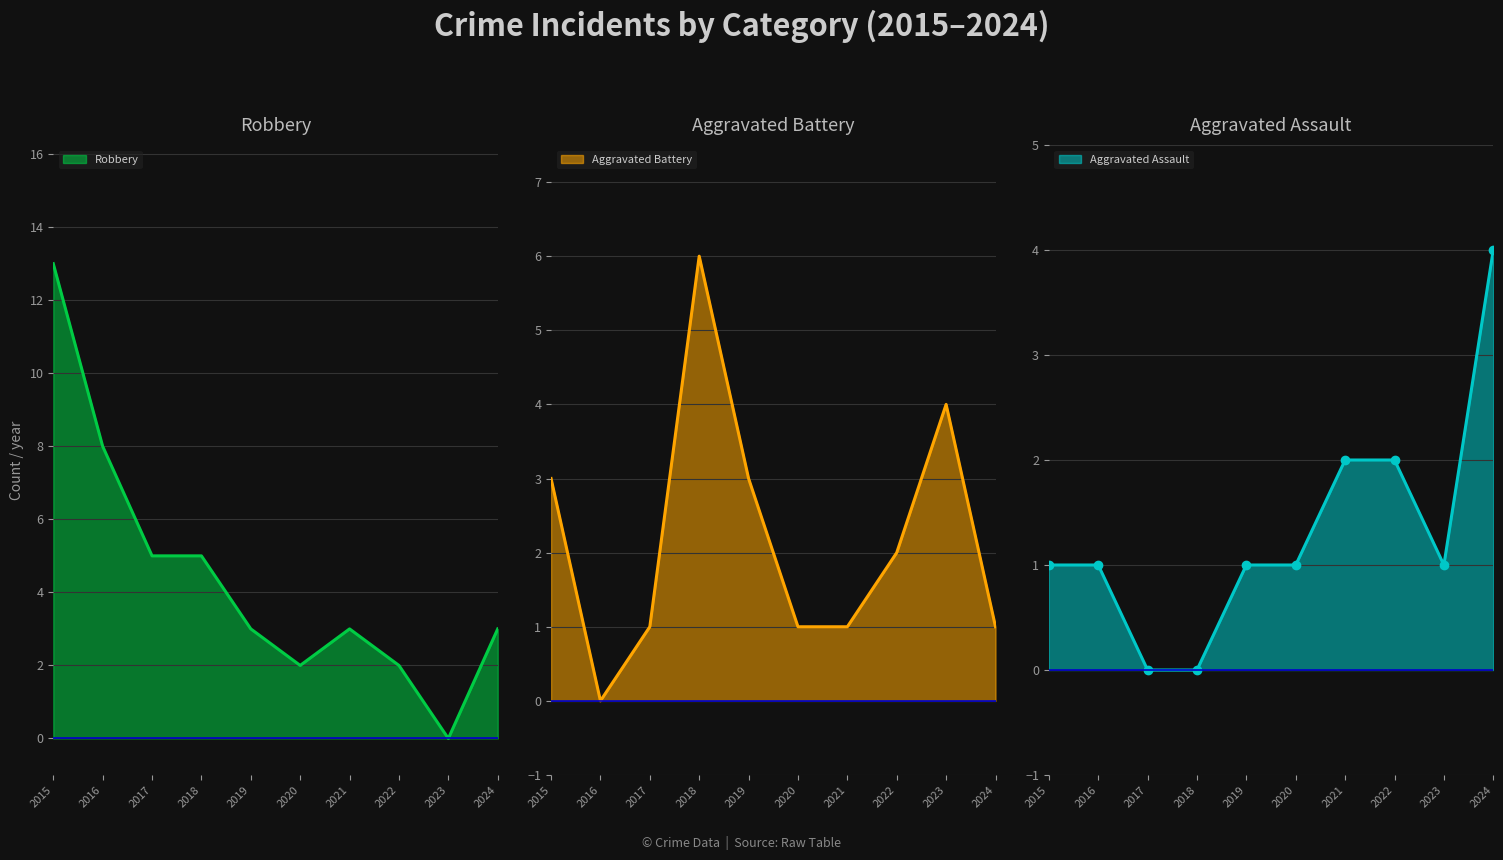

Where is the first local minimum for Aggravated Battery?

2016